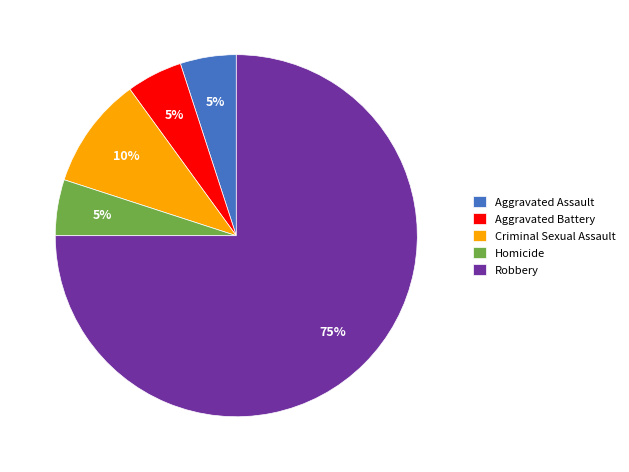

Is the sum of Robbery and Aggravated Battery greater than half?

Yes